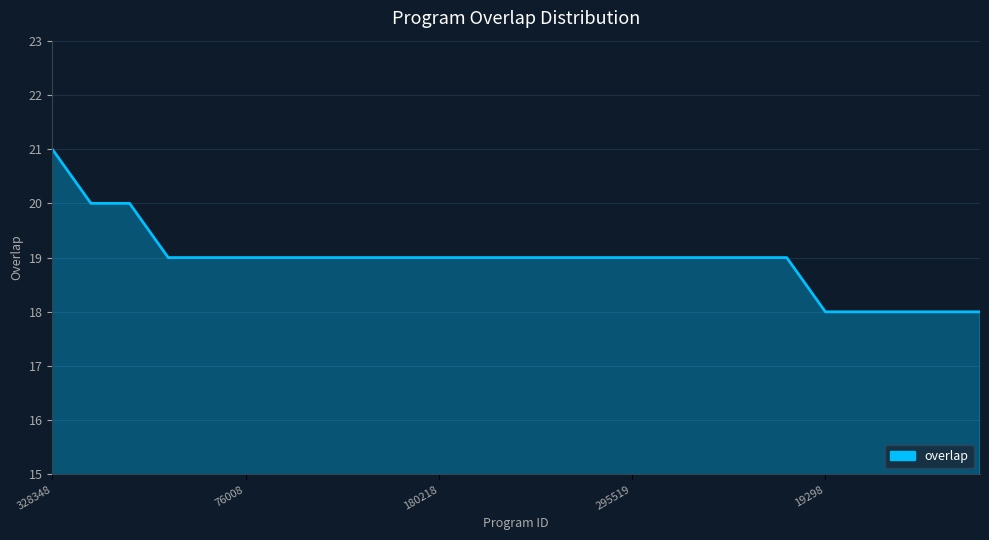

What is the difference between the maximum and minimum values?

3